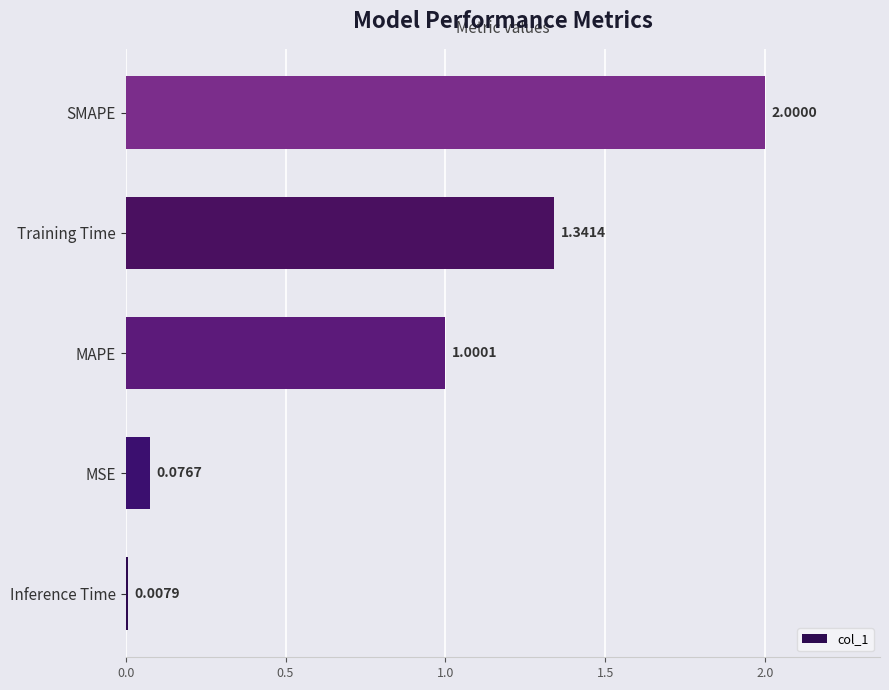

Rank the categories by value from lowest to highest.

Inference Time, MSE, MAPE, Training Time, SMAPE